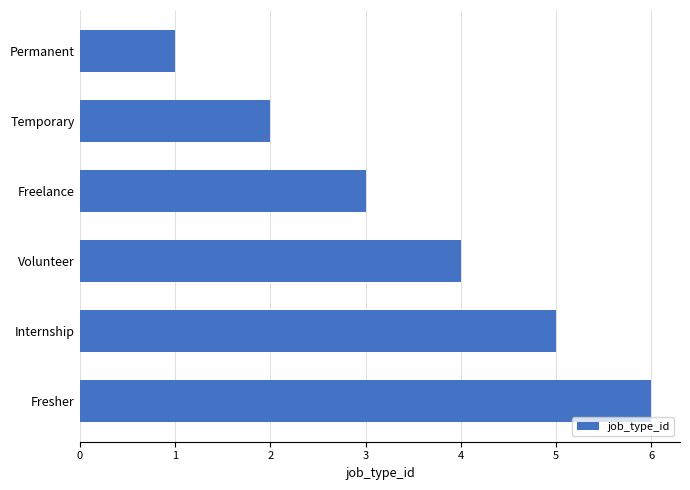

Between Permanent and Internship, which is larger?

Internship